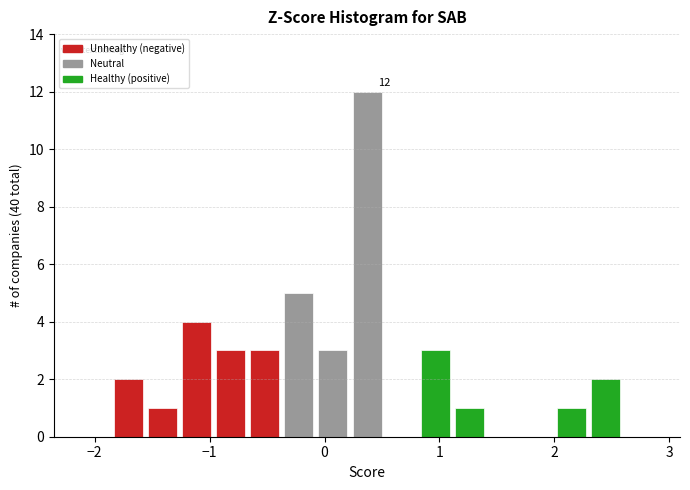

Read against the x-axis, roughly where is the centre of the tallest bar?

0.4